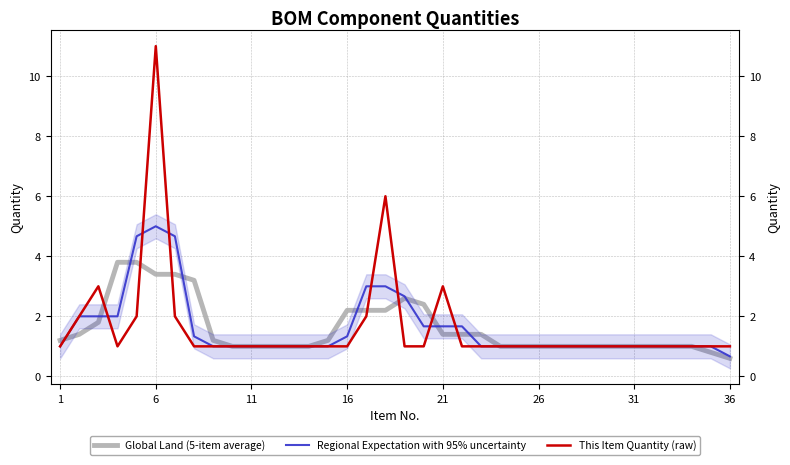

What is the highest value of the Regional Expectation with 95% uncertainty series?

5.0